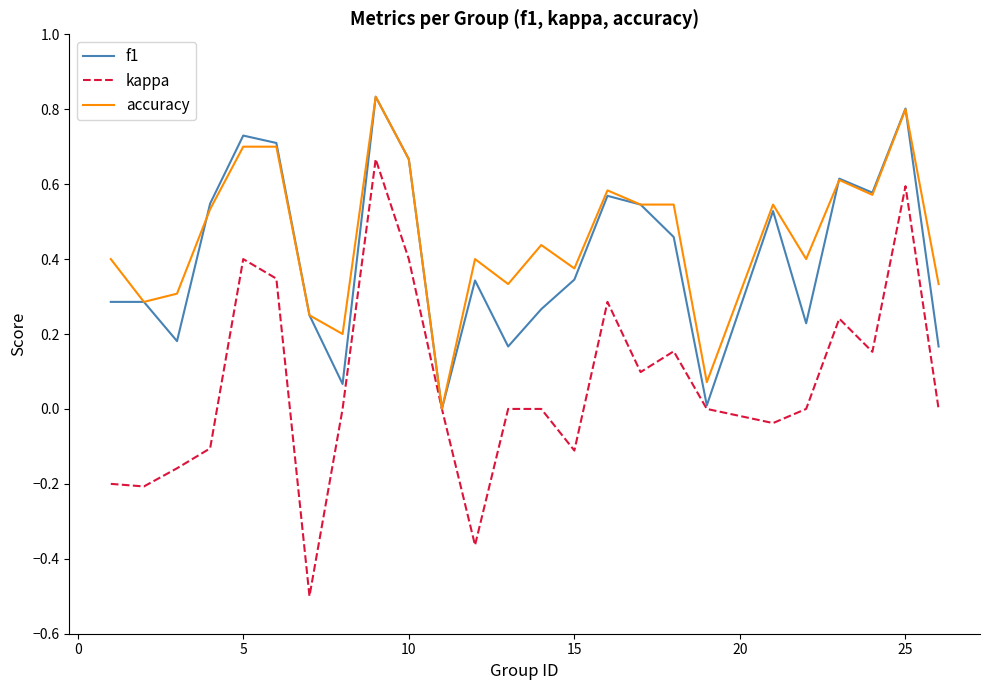

What is the lowest value of the kappa series?

-0.5